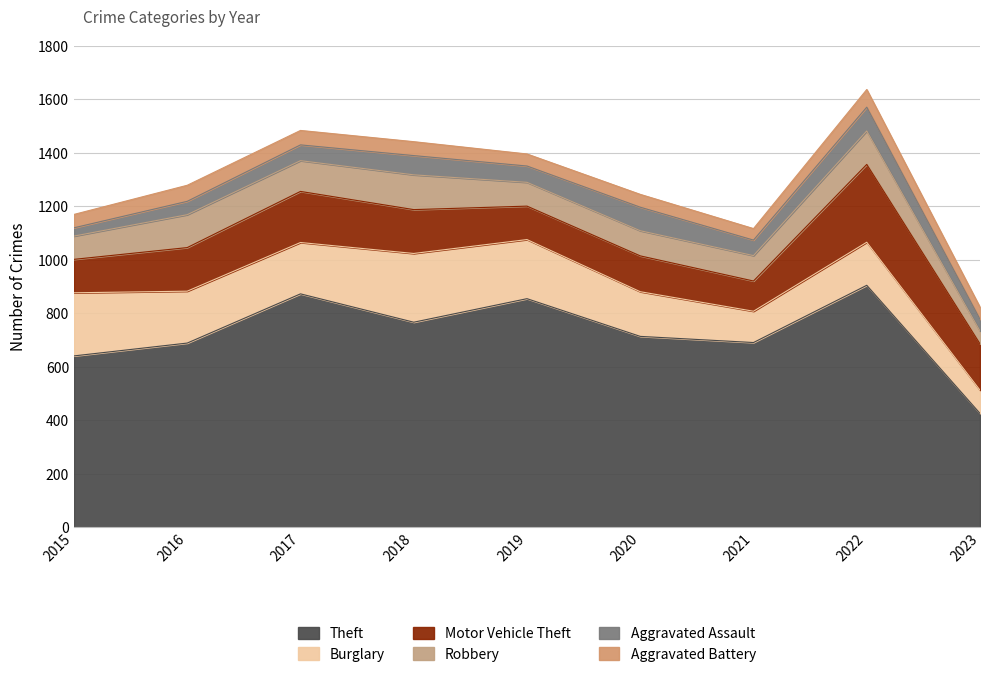

What is the value of the Theft point at the 6th from the left?

714